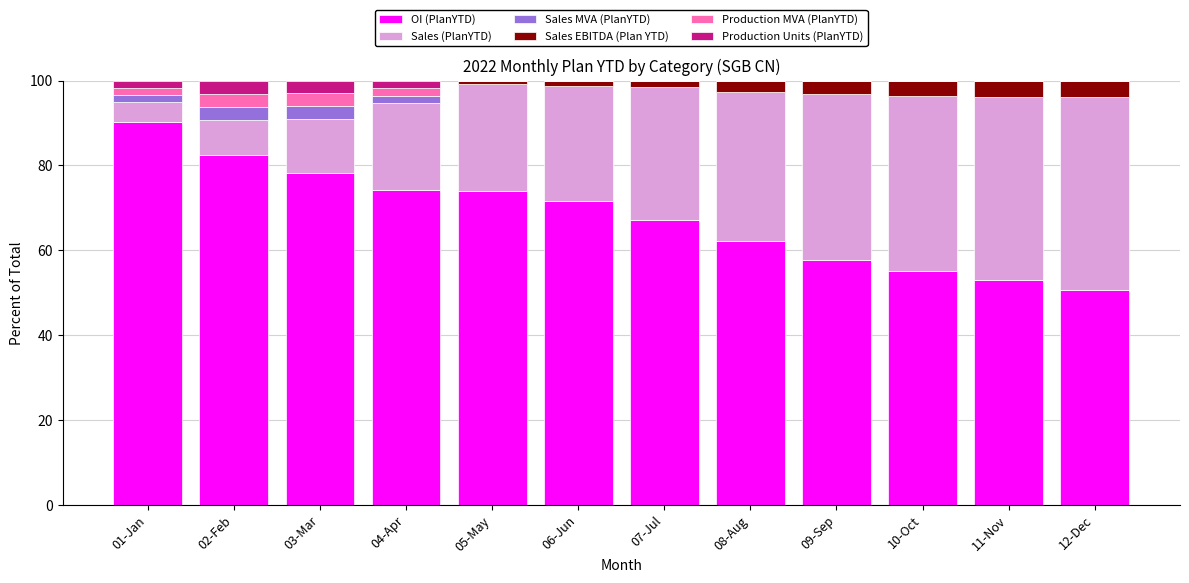

How many data points does each series have?

12